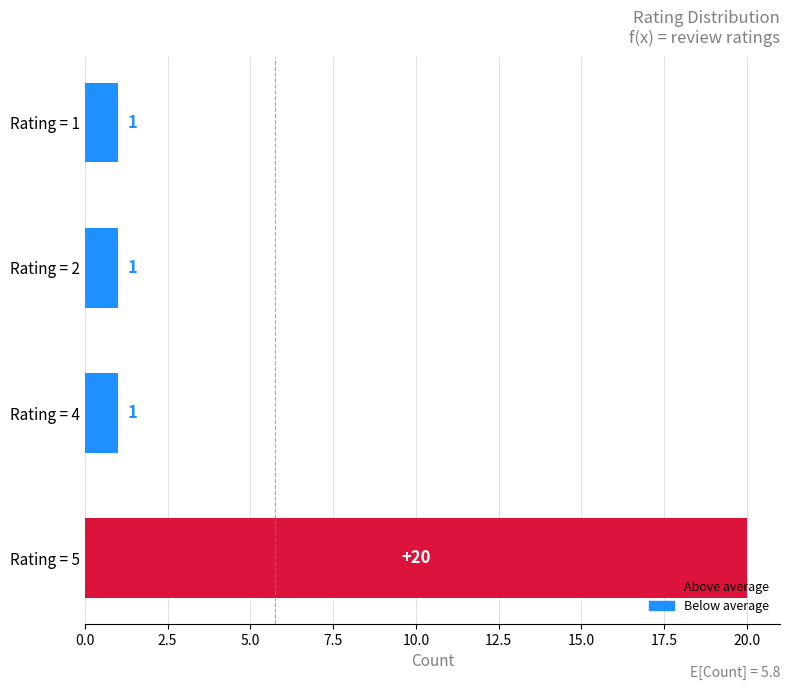

Is it true that the value at Rating = 1 is 2?

False